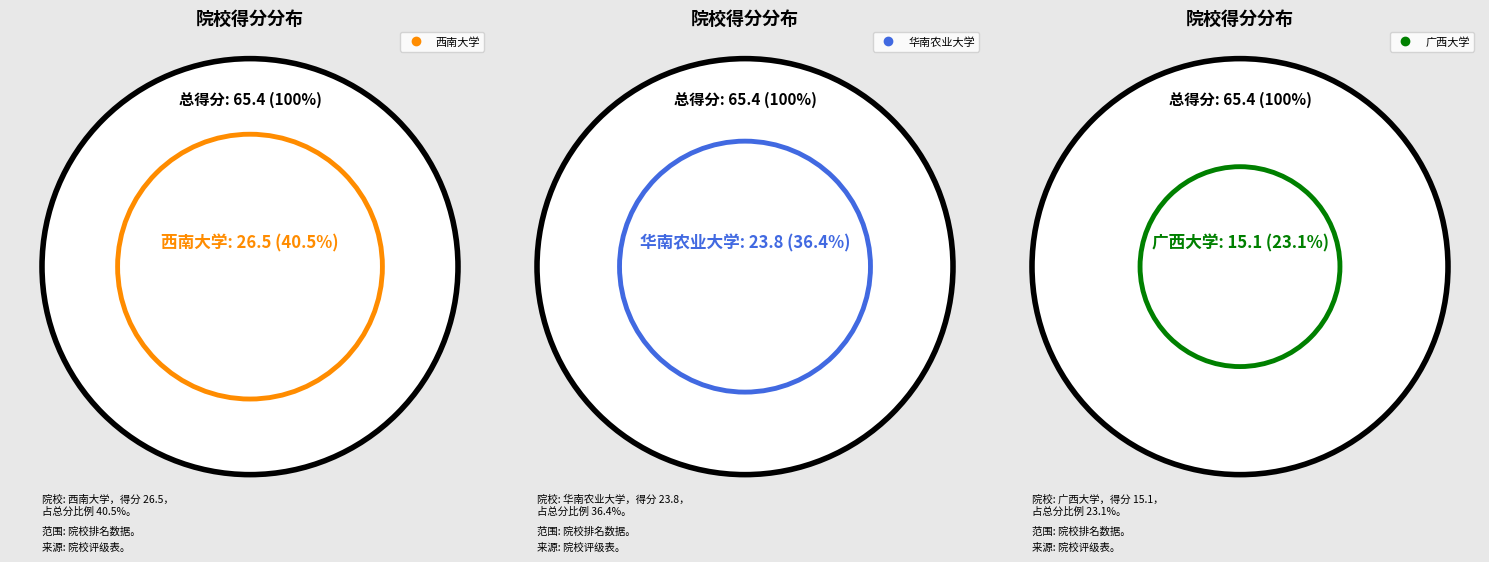

What is the change in value from 西南大学 to 华南农业大学?

-2.7